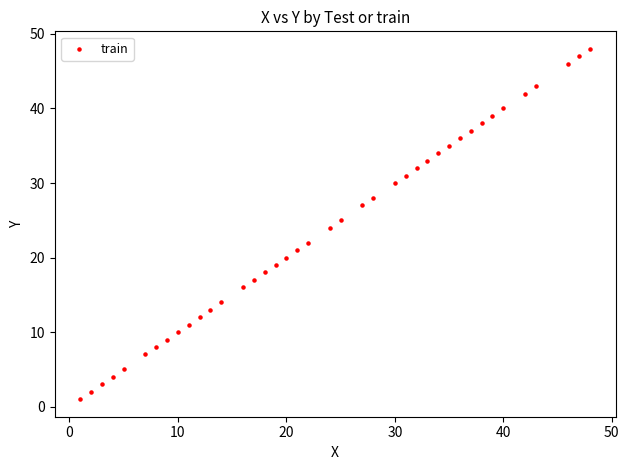

What is the range of X values (max minus min)?

47